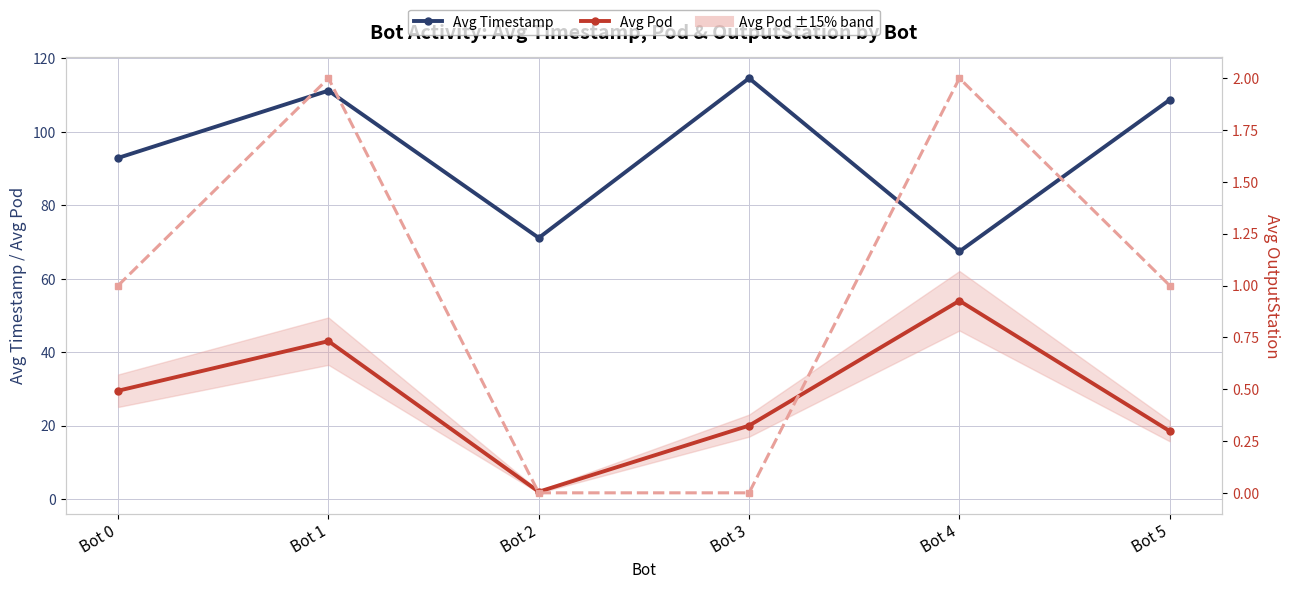

Which series has the largest total across all categories?

Avg Timestamp